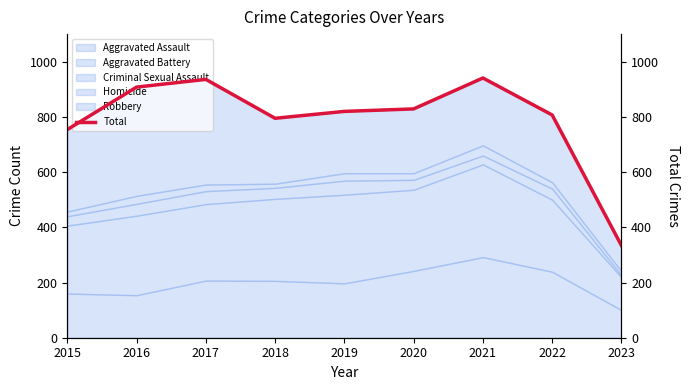

What is the average value?

792